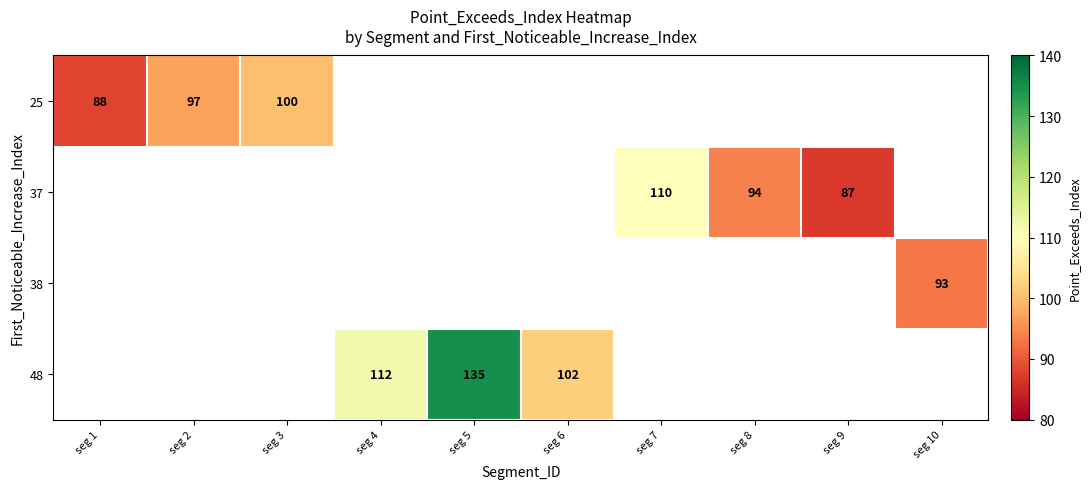

Count the number of categories in the chart.

10